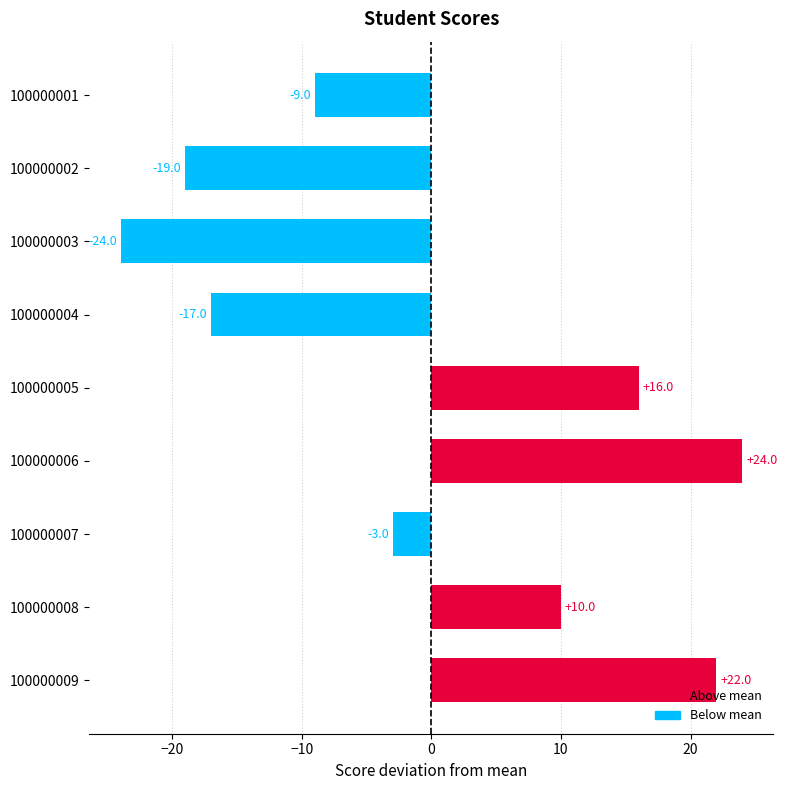

What is the greatest value displayed?

24